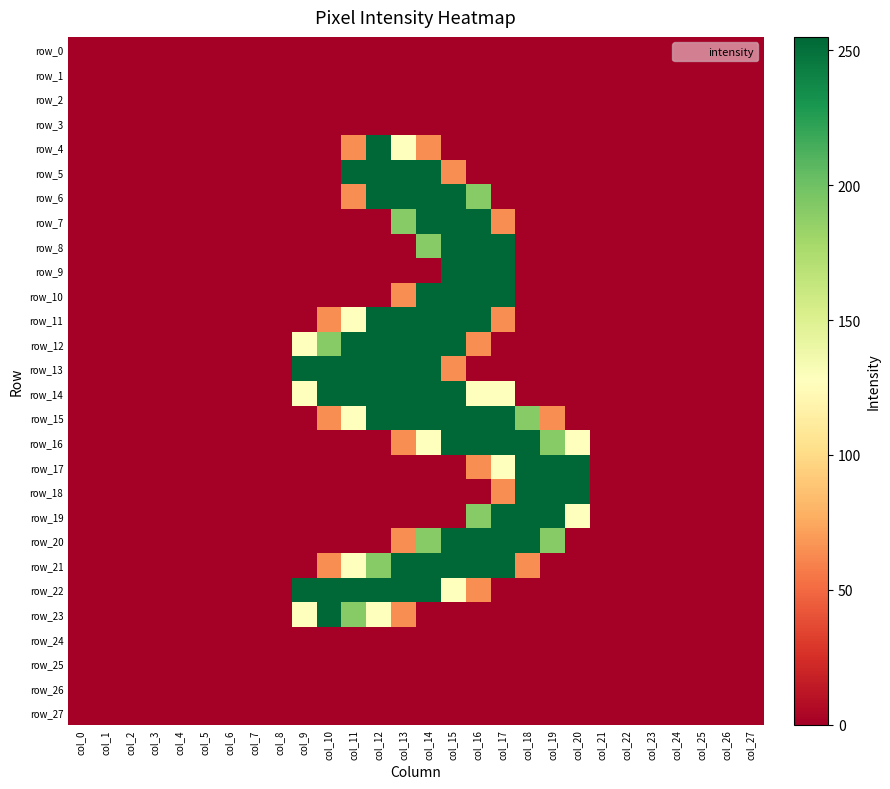

Reading left to right, transcribe all the data shown in this chart.

row_0: col_0=0	col_1=0	col_2=0	col_3=0	col_4=0	col_5=0	col_6=0	col_7=0	col_8=0	col_9=0	col_10=0	col_11=0	col_12=0	col_13=0	col_14=0	col_15=0	col_16=0	col_17=0	col_18=0	col_19=0	col_20=0	col_21=0	col_22=0	col_23=0	col_24=0	col_25=0	col_26=0	col_27=0
row_1: col_0=0	col_1=0	col_2=0	col_3=0	col_4=0	col_5=0	col_6=0	col_7=0	col_8=0	col_9=0	col_10=0	col_11=0	col_12=0	col_13=0	col_14=0	col_15=0	col_16=0	col_17=0	col_18=0	col_19=0	col_20=0	col_21=0	col_22=0	col_23=0	col_24=0	col_25=0	col_26=0	col_27=0
row_2: col_0=0	col_1=0	col_2=0	col_3=0	col_4=0	col_5=0	col_6=0	col_7=0	col_8=0	col_9=0	col_10=0	col_11=0	col_12=0	col_13=0	col_14=0	col_15=0	col_16=0	col_17=0	col_18=0	col_19=0	col_20=0	col_21=0	col_22=0	col_23=0	col_24=0	col_25=0	col_26=0	col_27=0
row_3: col_0=0	col_1=0	col_2=0	col_3=0	col_4=0	col_5=0	col_6=0	col_7=0	col_8=0	col_9=0	col_10=0	col_11=0	col_12=0	col_13=0	col_14=0	col_15=0	col_16=0	col_17=0	col_18=0	col_19=0	col_20=0	col_21=0	col_22=0	col_23=0	col_24=0	col_25=0	col_26=0	col_27=0
row_4: col_0=0	col_1=0	col_2=0	col_3=0	col_4=0	col_5=0	col_6=0	col_7=0	col_8=0	col_9=0	col_10=0	col_11=64	col_12=255	col_13=128	col_14=64	col_15=0	col_16=0	col_17=0	col_18=0	col_19=0	col_20=0	col_21=0	col_22=0	col_23=0	col_24=0	col_25=0	col_26=0	col_27=0
row_5: col_0=0	col_1=0	col_2=0	col_3=0	col_4=0	col_5=0	col_6=0	col_7=0	col_8=0	col_9=0	col_10=0	col_11=255	col_12=255	col_13=255	col_14=255	col_15=64	col_16=0	col_17=0	col_18=0	col_19=0	col_20=0	col_21=0	col_22=0	col_23=0	col_24=0	col_25=0	col_26=0	col_27=0
row_6: col_0=0	col_1=0	col_2=0	col_3=0	col_4=0	col_5=0	col_6=0	col_7=0	col_8=0	col_9=0	col_10=0	col_11=64	col_12=255	col_13=255	col_14=255	col_15=255	col_16=191	col_17=0	col_18=0	col_19=0	col_20=0	col_21=0	col_22=0	col_23=0	col_24=0	col_25=0	col_26=0	col_27=0
row_7: col_0=0	col_1=0	col_2=0	col_3=0	col_4=0	col_5=0	col_6=0	col_7=0	col_8=0	col_9=0	col_10=0	col_11=0	col_12=0	col_13=191	col_14=255	col_15=255	col_16=255	col_17=64	col_18=0	col_19=0	col_20=0	col_21=0	col_22=0	col_23=0	col_24=0	col_25=0	col_26=0	col_27=0
row_8: col_0=0	col_1=0	col_2=0	col_3=0	col_4=0	col_5=0	col_6=0	col_7=0	col_8=0	col_9=0	col_10=0	col_11=0	col_12=0	col_13=0	col_14=191	col_15=255	col_16=255	col_17=255	col_18=0	col_19=0	col_20=0	col_21=0	col_22=0	col_23=0	col_24=0	col_25=0	col_26=0	col_27=0
row_9: col_0=0	col_1=0	col_2=0	col_3=0	col_4=0	col_5=0	col_6=0	col_7=0	col_8=0	col_9=0	col_10=0	col_11=0	col_12=0	col_13=0	col_14=0	col_15=255	col_16=255	col_17=255	col_18=0	col_19=0	col_20=0	col_21=0	col_22=0	col_23=0	col_24=0	col_25=0	col_26=0	col_27=0
row_10: col_0=0	col_1=0	col_2=0	col_3=0	col_4=0	col_5=0	col_6=0	col_7=0	col_8=0	col_9=0	col_10=0	col_11=0	col_12=0	col_13=64	col_14=255	col_15=255	col_16=255	col_17=255	col_18=0	col_19=0	col_20=0	col_21=0	col_22=0	col_23=0	col_24=0	col_25=0	col_26=0	col_27=0
row_11: col_0=0	col_1=0	col_2=0	col_3=0	col_4=0	col_5=0	col_6=0	col_7=0	col_8=0	col_9=0	col_10=64	col_11=128	col_12=255	col_13=255	col_14=255	col_15=255	col_16=255	col_17=64	col_18=0	col_19=0	col_20=0	col_21=0	col_22=0	col_23=0	col_24=0	col_25=0	col_26=0	col_27=0
row_12: col_0=0	col_1=0	col_2=0	col_3=0	col_4=0	col_5=0	col_6=0	col_7=0	col_8=0	col_9=128	col_10=191	col_11=255	col_12=255	col_13=255	col_14=255	col_15=255	col_16=64	col_17=0	col_18=0	col_19=0	col_20=0	col_21=0	col_22=0	col_23=0	col_24=0	col_25=0	col_26=0	col_27=0
row_13: col_0=0	col_1=0	col_2=0	col_3=0	col_4=0	col_5=0	col_6=0	col_7=0	col_8=0	col_9=255	col_10=255	col_11=255	col_12=255	col_13=255	col_14=255	col_15=64	col_16=0	col_17=0	col_18=0	col_19=0	col_20=0	col_21=0	col_22=0	col_23=0	col_24=0	col_25=0	col_26=0	col_27=0
row_14: col_0=0	col_1=0	col_2=0	col_3=0	col_4=0	col_5=0	col_6=0	col_7=0	col_8=0	col_9=128	col_10=255	col_11=255	col_12=255	col_13=255	col_14=255	col_15=255	col_16=128	col_17=128	col_18=0	col_19=0	col_20=0	col_21=0	col_22=0	col_23=0	col_24=0	col_25=0	col_26=0	col_27=0
row_15: col_0=0	col_1=0	col_2=0	col_3=0	col_4=0	col_5=0	col_6=0	col_7=0	col_8=0	col_9=0	col_10=64	col_11=128	col_12=255	col_13=255	col_14=255	col_15=255	col_16=255	col_17=255	col_18=191	col_19=64	col_20=0	col_21=0	col_22=0	col_23=0	col_24=0	col_25=0	col_26=0	col_27=0
row_16: col_0=0	col_1=0	col_2=0	col_3=0	col_4=0	col_5=0	col_6=0	col_7=0	col_8=0	col_9=0	col_10=0	col_11=0	col_12=0	col_13=64	col_14=128	col_15=255	col_16=255	col_17=255	col_18=255	col_19=191	col_20=128	col_21=0	col_22=0	col_23=0	col_24=0	col_25=0	col_26=0	col_27=0
row_17: col_0=0	col_1=0	col_2=0	col_3=0	col_4=0	col_5=0	col_6=0	col_7=0	col_8=0	col_9=0	col_10=0	col_11=0	col_12=0	col_13=0	col_14=0	col_15=0	col_16=64	col_17=128	col_18=255	col_19=255	col_20=255	col_21=0	col_22=0	col_23=0	col_24=0	col_25=0	col_26=0	col_27=0
row_18: col_0=0	col_1=0	col_2=0	col_3=0	col_4=0	col_5=0	col_6=0	col_7=0	col_8=0	col_9=0	col_10=0	col_11=0	col_12=0	col_13=0	col_14=0	col_15=0	col_16=0	col_17=64	col_18=255	col_19=255	col_20=255	col_21=0	col_22=0	col_23=0	col_24=0	col_25=0	col_26=0	col_27=0
row_19: col_0=0	col_1=0	col_2=0	col_3=0	col_4=0	col_5=0	col_6=0	col_7=0	col_8=0	col_9=0	col_10=0	col_11=0	col_12=0	col_13=0	col_14=0	col_15=0	col_16=191	col_17=255	col_18=255	col_19=255	col_20=128	col_21=0	col_22=0	col_23=0	col_24=0	col_25=0	col_26=0	col_27=0
row_20: col_0=0	col_1=0	col_2=0	col_3=0	col_4=0	col_5=0	col_6=0	col_7=0	col_8=0	col_9=0	col_10=0	col_11=0	col_12=0	col_13=64	col_14=191	col_15=255	col_16=255	col_17=255	col_18=255	col_19=191	col_20=0	col_21=0	col_22=0	col_23=0	col_24=0	col_25=0	col_26=0	col_27=0
row_21: col_0=0	col_1=0	col_2=0	col_3=0	col_4=0	col_5=0	col_6=0	col_7=0	col_8=0	col_9=0	col_10=64	col_11=128	col_12=191	col_13=255	col_14=255	col_15=255	col_16=255	col_17=255	col_18=64	col_19=0	col_20=0	col_21=0	col_22=0	col_23=0	col_24=0	col_25=0	col_26=0	col_27=0
row_22: col_0=0	col_1=0	col_2=0	col_3=0	col_4=0	col_5=0	col_6=0	col_7=0	col_8=0	col_9=255	col_10=255	col_11=255	col_12=255	col_13=255	col_14=255	col_15=128	col_16=64	col_17=0	col_18=0	col_19=0	col_20=0	col_21=0	col_22=0	col_23=0	col_24=0	col_25=0	col_26=0	col_27=0
row_23: col_0=0	col_1=0	col_2=0	col_3=0	col_4=0	col_5=0	col_6=0	col_7=0	col_8=0	col_9=128	col_10=255	col_11=191	col_12=128	col_13=64	col_14=0	col_15=0	col_16=0	col_17=0	col_18=0	col_19=0	col_20=0	col_21=0	col_22=0	col_23=0	col_24=0	col_25=0	col_26=0	col_27=0
row_24: col_0=0	col_1=0	col_2=0	col_3=0	col_4=0	col_5=0	col_6=0	col_7=0	col_8=0	col_9=0	col_10=0	col_11=0	col_12=0	col_13=0	col_14=0	col_15=0	col_16=0	col_17=0	col_18=0	col_19=0	col_20=0	col_21=0	col_22=0	col_23=0	col_24=0	col_25=0	col_26=0	col_27=0
row_25: col_0=0	col_1=0	col_2=0	col_3=0	col_4=0	col_5=0	col_6=0	col_7=0	col_8=0	col_9=0	col_10=0	col_11=0	col_12=0	col_13=0	col_14=0	col_15=0	col_16=0	col_17=0	col_18=0	col_19=0	col_20=0	col_21=0	col_22=0	col_23=0	col_24=0	col_25=0	col_26=0	col_27=0
row_26: col_0=0	col_1=0	col_2=0	col_3=0	col_4=0	col_5=0	col_6=0	col_7=0	col_8=0	col_9=0	col_10=0	col_11=0	col_12=0	col_13=0	col_14=0	col_15=0	col_16=0	col_17=0	col_18=0	col_19=0	col_20=0	col_21=0	col_22=0	col_23=0	col_24=0	col_25=0	col_26=0	col_27=0
row_27: col_0=0	col_1=0	col_2=0	col_3=0	col_4=0	col_5=0	col_6=0	col_7=0	col_8=0	col_9=0	col_10=0	col_11=0	col_12=0	col_13=0	col_14=0	col_15=0	col_16=0	col_17=0	col_18=0	col_19=0	col_20=0	col_21=0	col_22=0	col_23=0	col_24=0	col_25=0	col_26=0	col_27=0